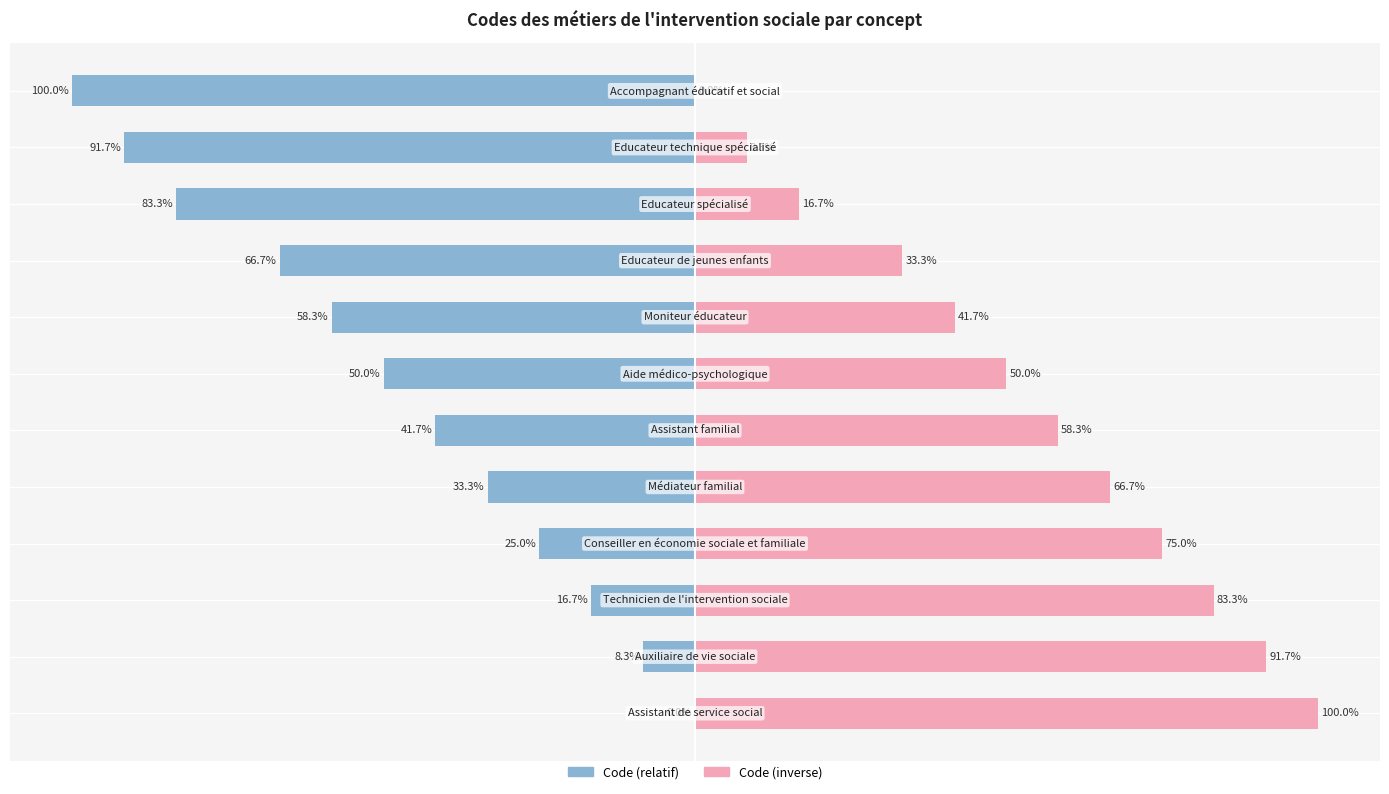

Rank the categories by value from lowest to highest.

Assistant de service social, Auxiliaire de vie sociale, Technicien de l'intervention sociale, Conseiller en économie sociale et familiale, Médiateur familial, Assistant familial, Aide médico-psychologique, Moniteur éducateur, Educateur de jeunes enfants, Educateur spécialisé, Educateur technique spécialisé, Accompagnant éducatif et social